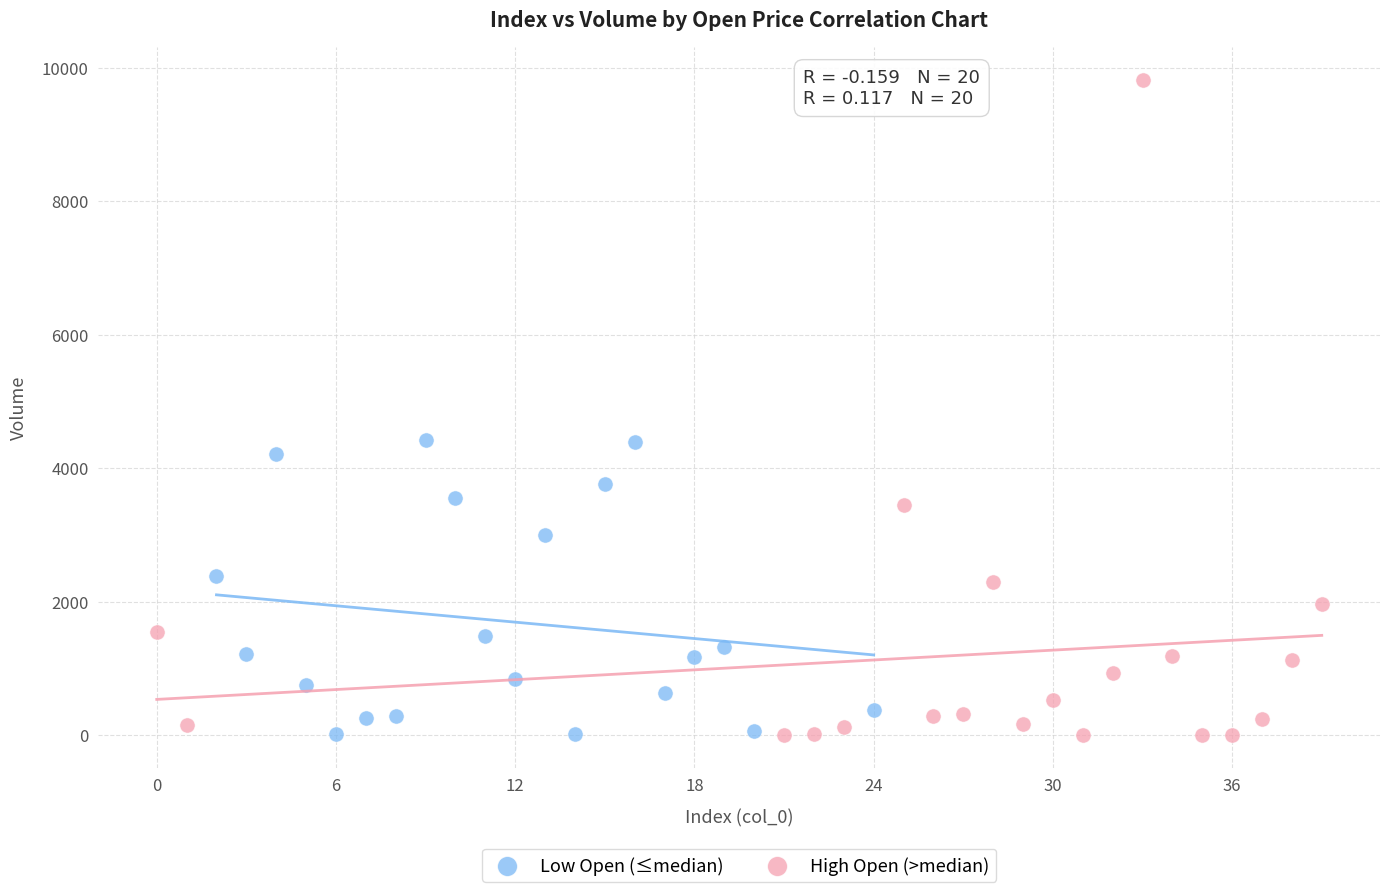

Which series reaches the maximum Y coordinate?

High Open (>median)